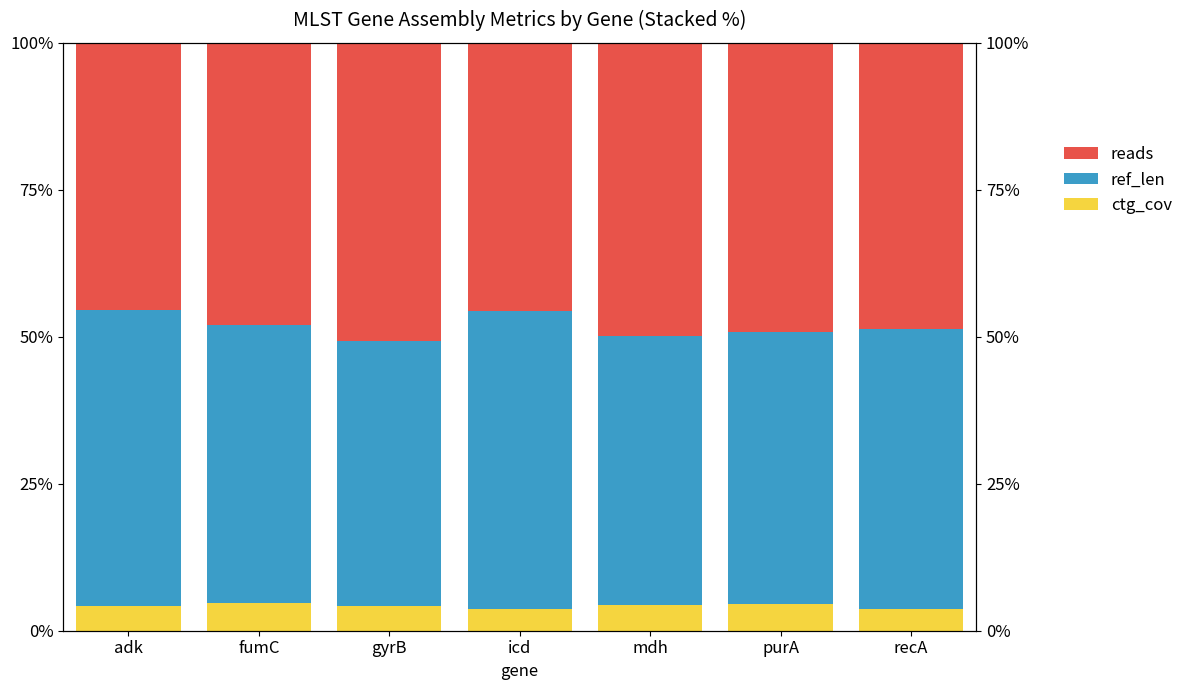

At how many categories does at least one series exceed 48?

6